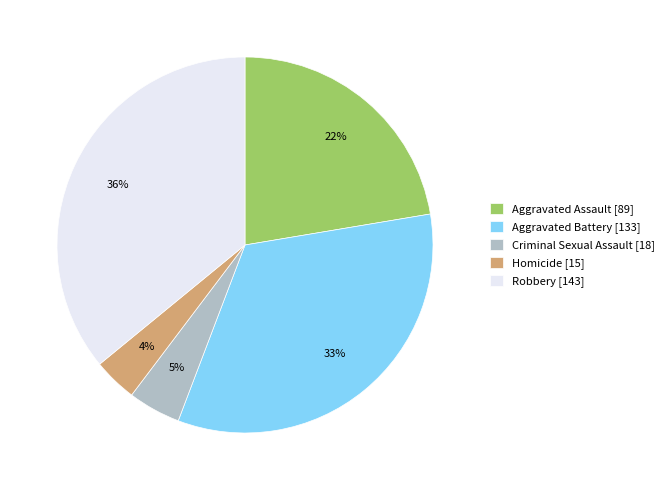

To the nearest percent, what is the difference between the largest and smallest slice percentages?

32%